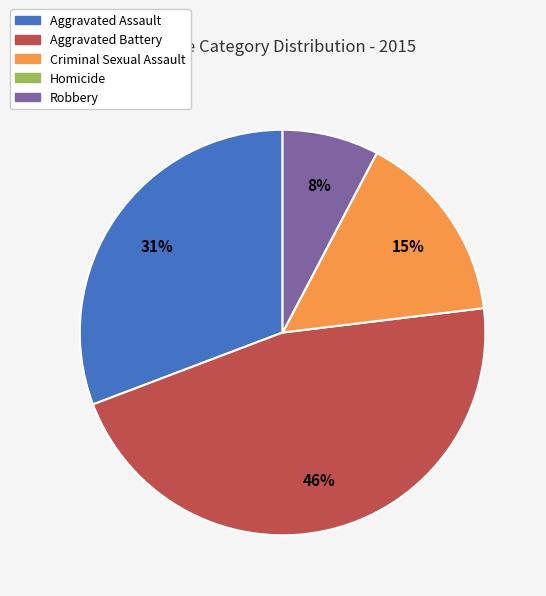

What percentage is the Aggravated Battery slice, to the nearest percent?

46%